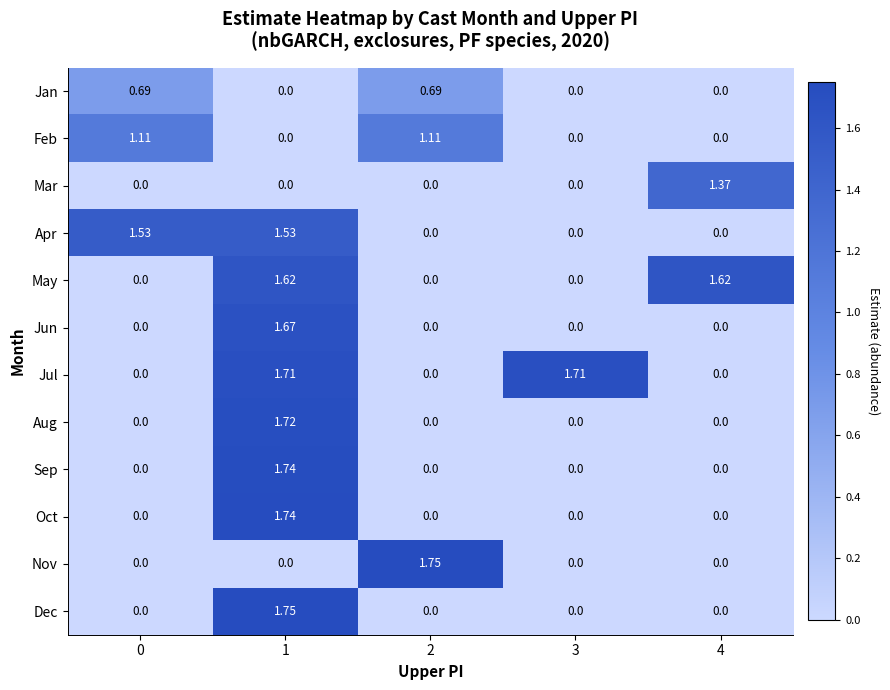

Which series changed the most between 2 and 3?

Nov